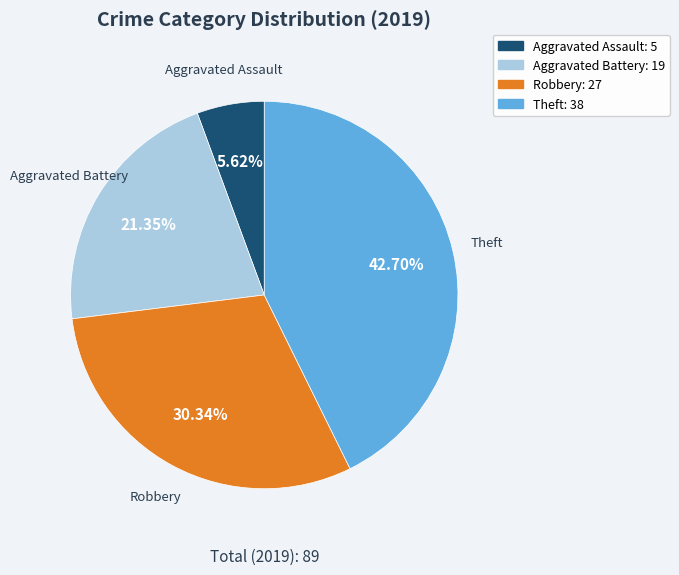

To the nearest percent, what is the combined percentage of Theft and Aggravated Assault?

48%